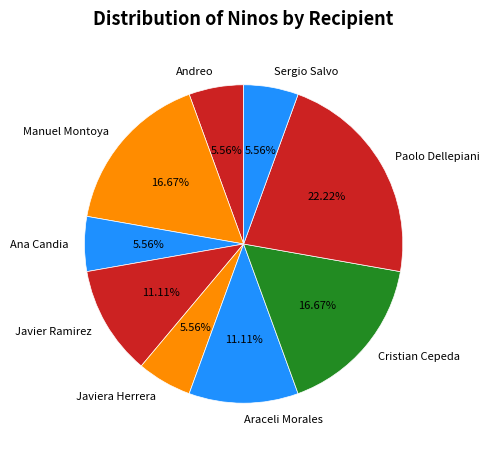

How many segments does this pie chart have?

9